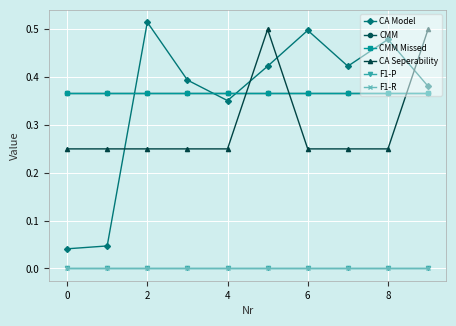

Which series has the largest total across all categories?

CMM